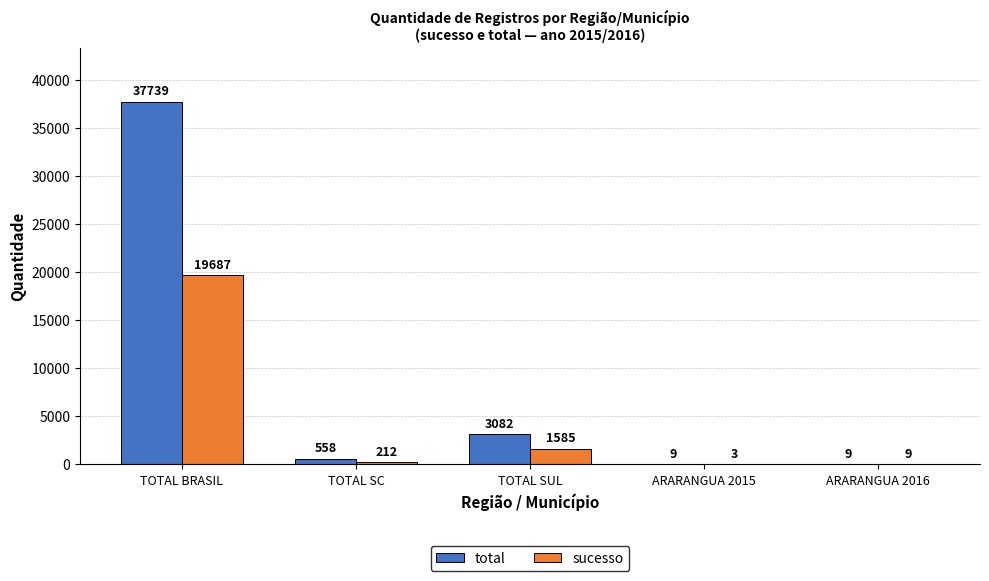

Reading left to right, extract all data points from this chart.

total: TOTAL BRASIL=37739	TOTAL SC=558	TOTAL SUL=3082	ARARANGUA 2015=9	ARARANGUA 2016=9
sucesso: TOTAL BRASIL=19687	TOTAL SC=212	TOTAL SUL=1585	ARARANGUA 2015=3	ARARANGUA 2016=9